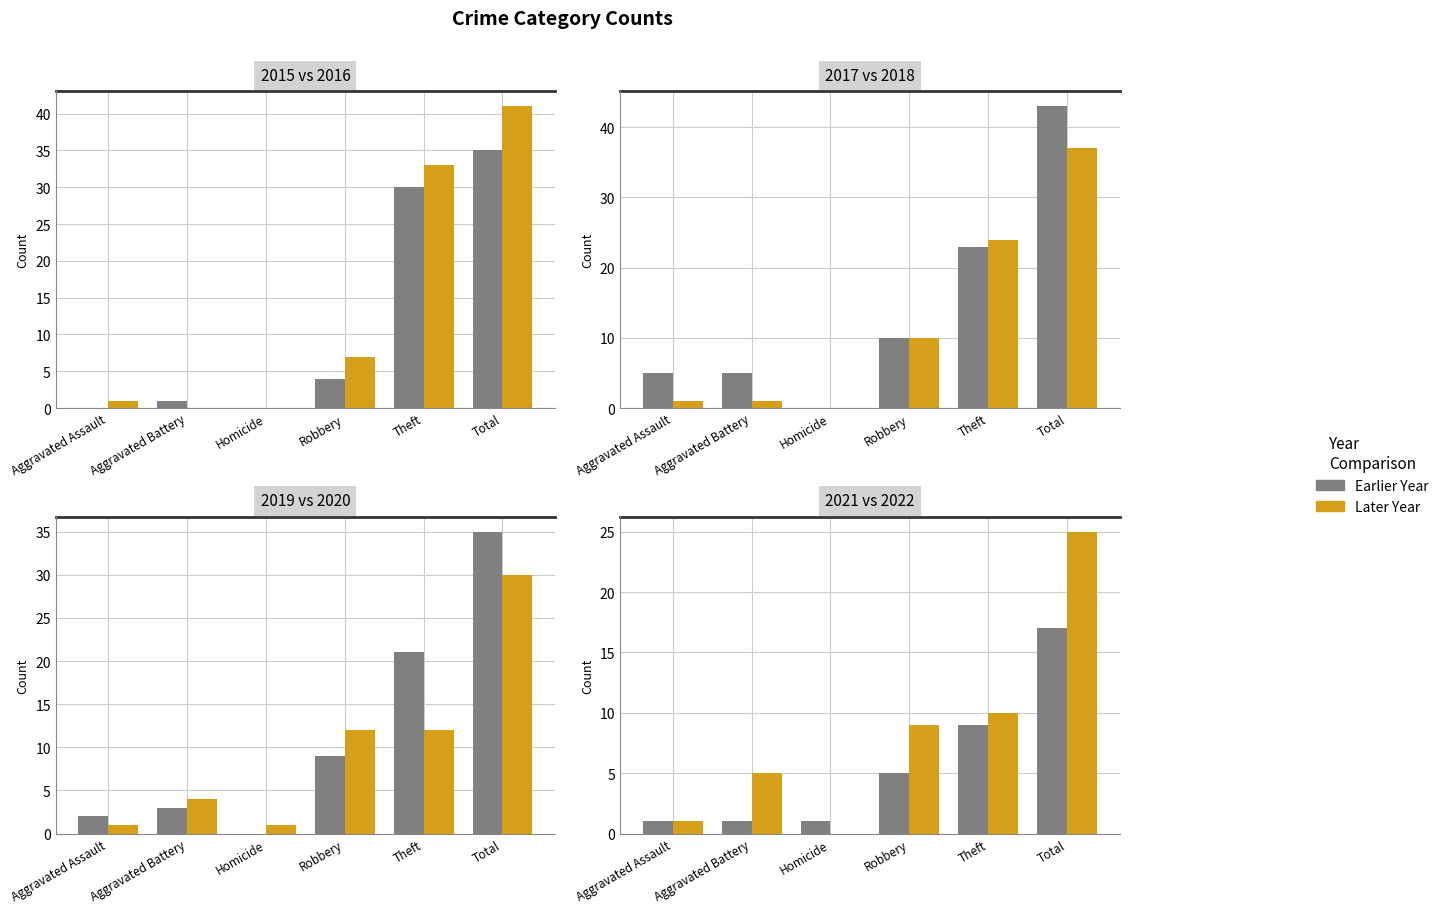

Read the 2019 value at Total.

35